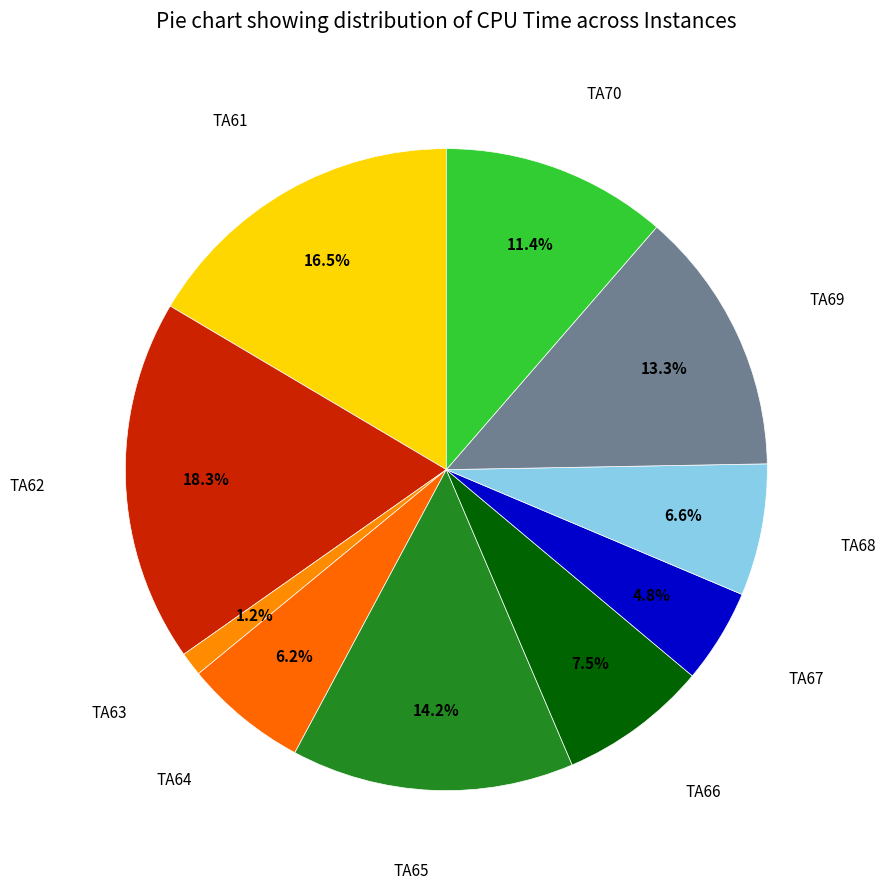

How many slices are in this pie chart?

10